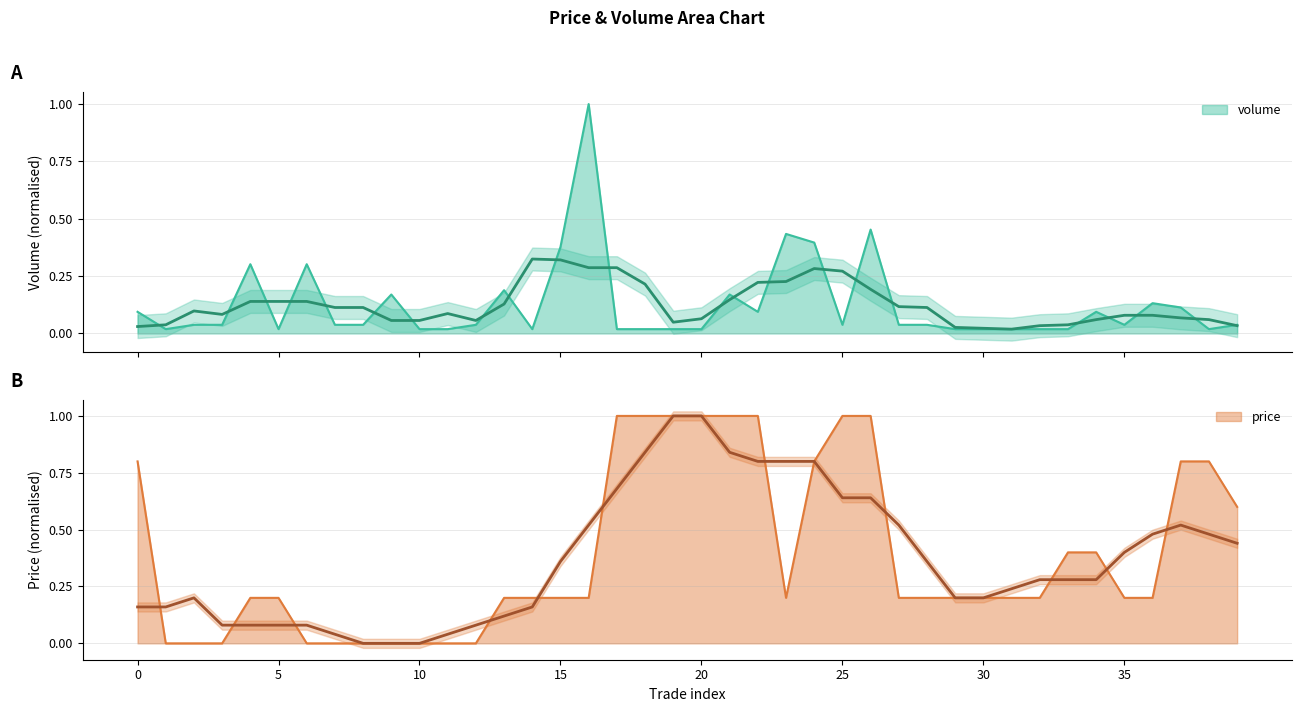

Which series has the widest spread of values?

price